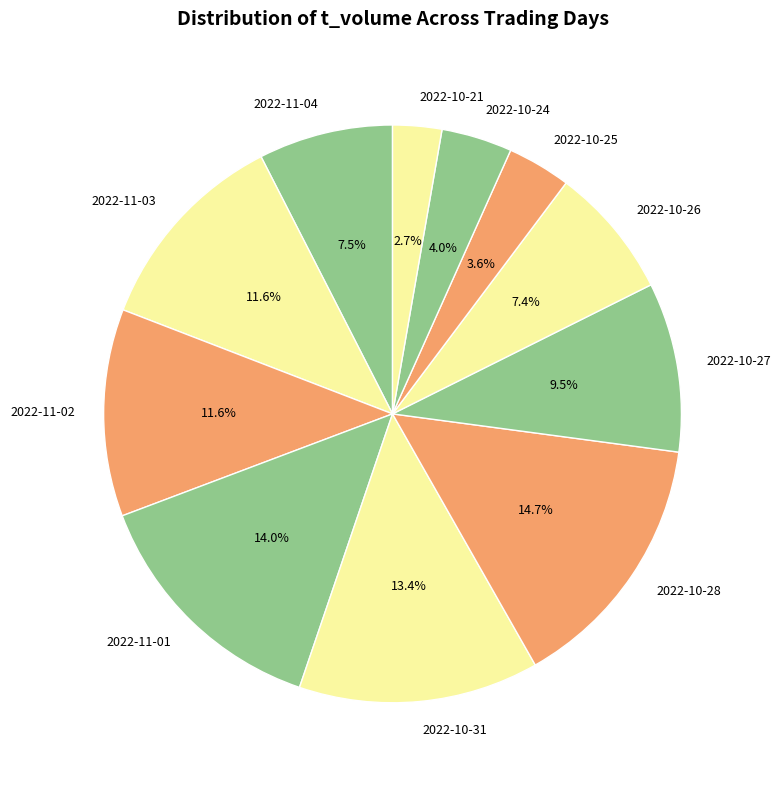

To the nearest percent, what is the difference between the largest and smallest slice percentages?

12%